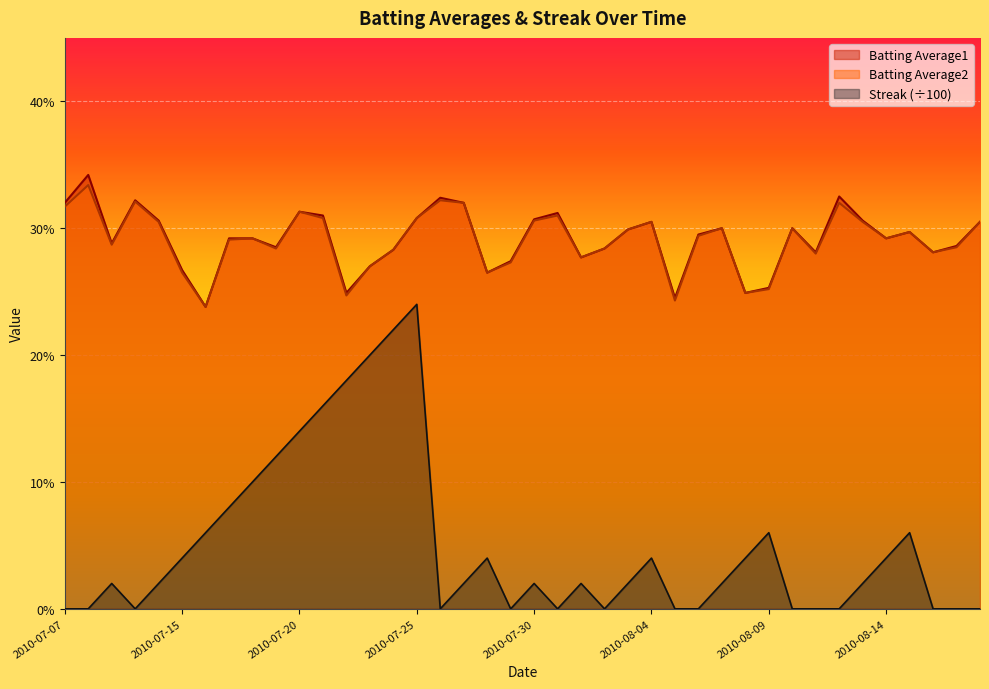

How many lines are shown in the chart?

3